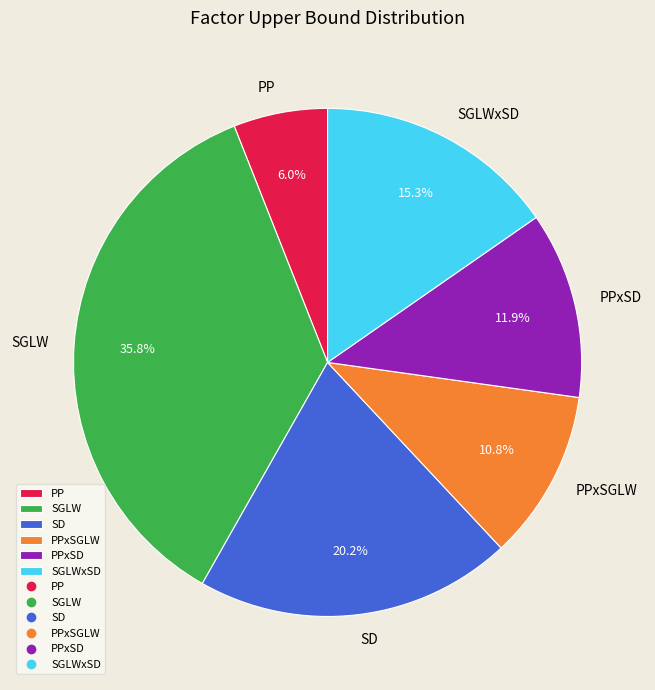

Does any single category account for the majority?

No